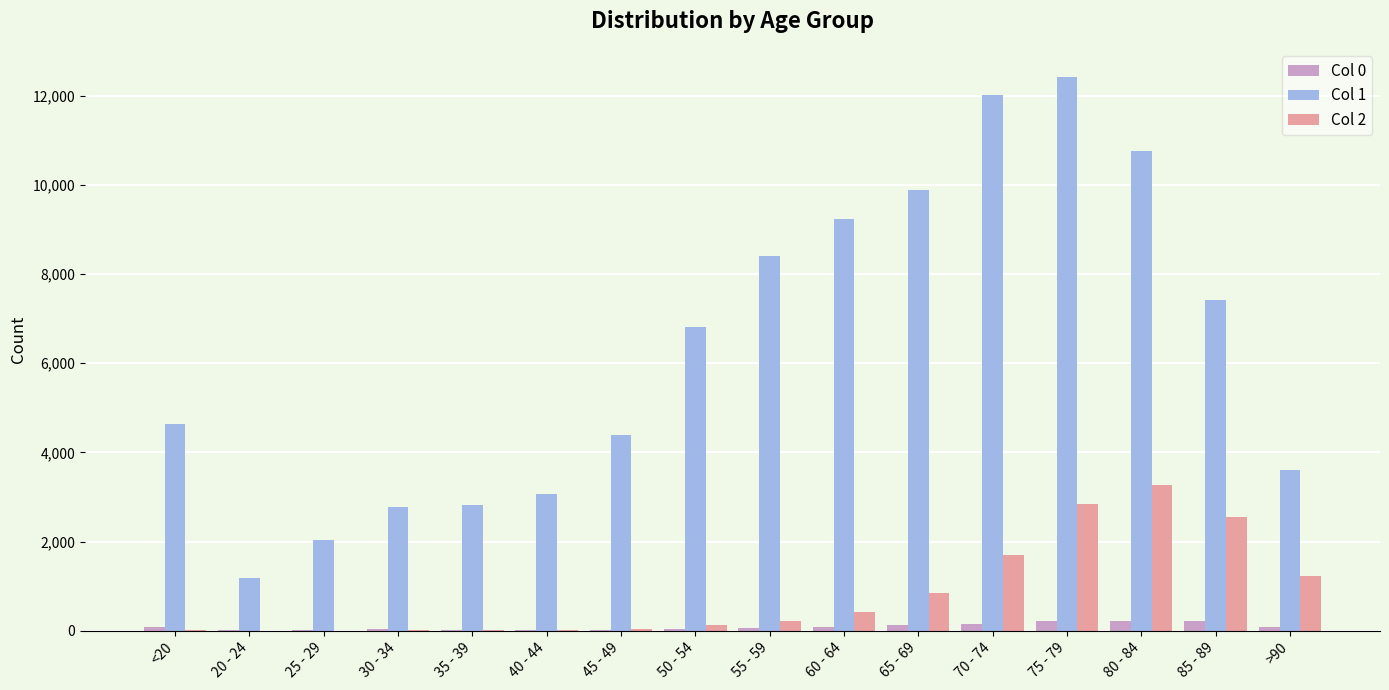

Count the number of categories in the chart.

16